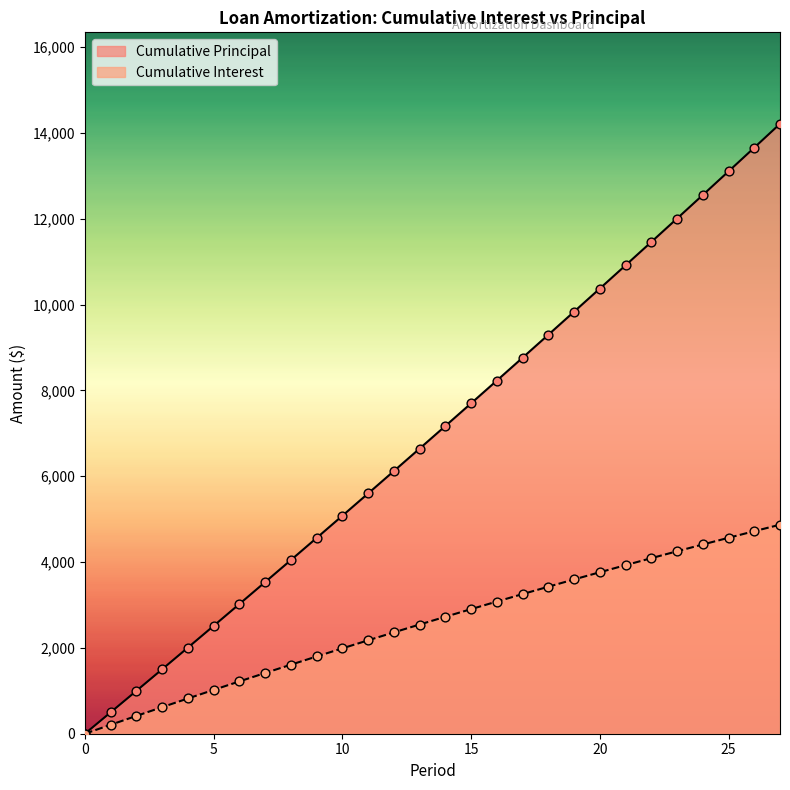

Is the value of Opening Balance at 0 greater than the value of Closing Balance at 8?

No